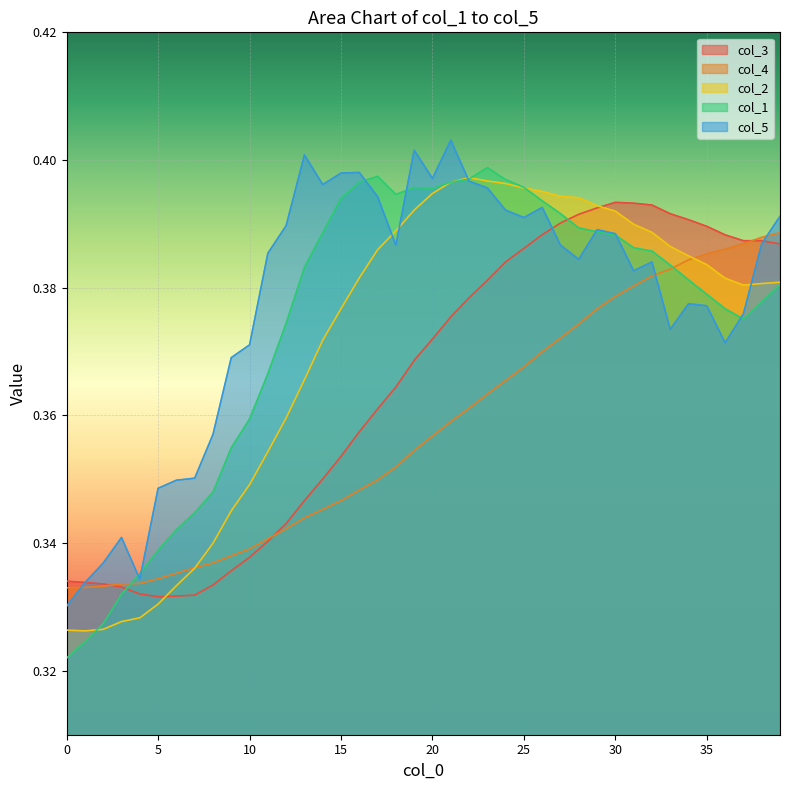

The value of col_2 at 0 is 0.2. True or false?

False